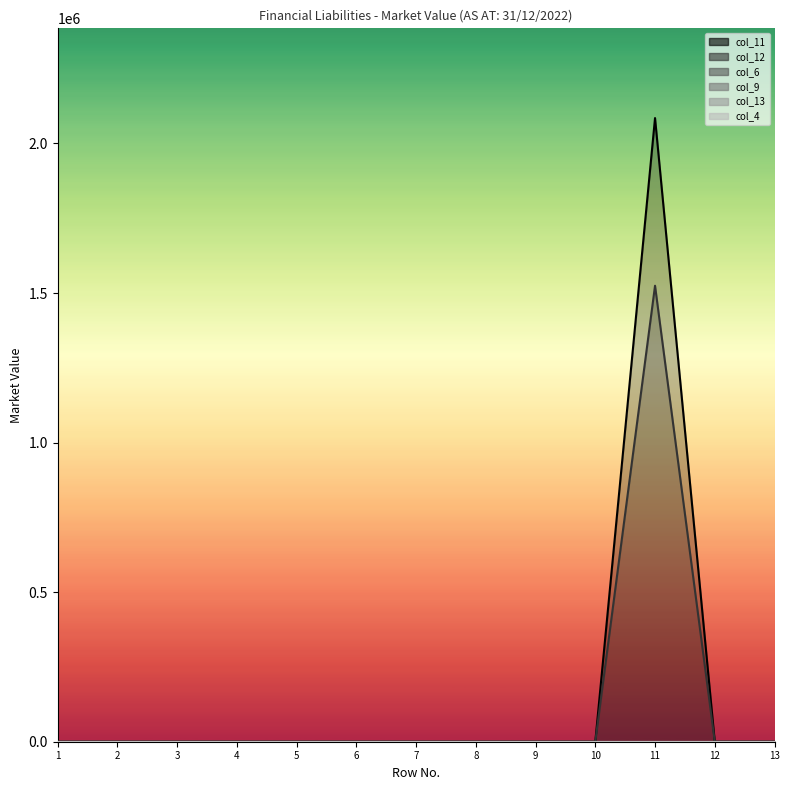

True or false: col_6 has a value of 0 at 9.

True